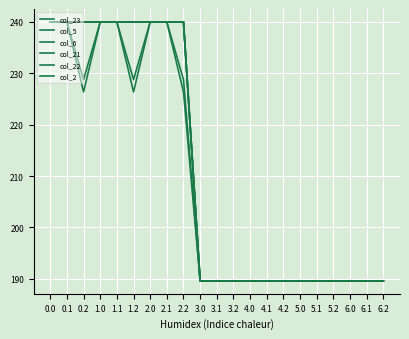

Does the chart have visible grid lines?

Yes